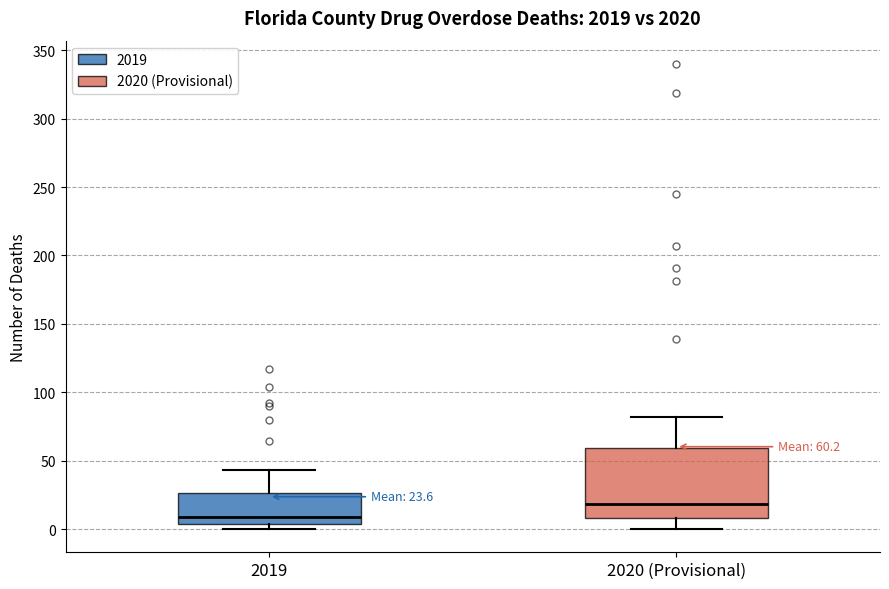

Which box has the highest median line?

2020 (Provisional)